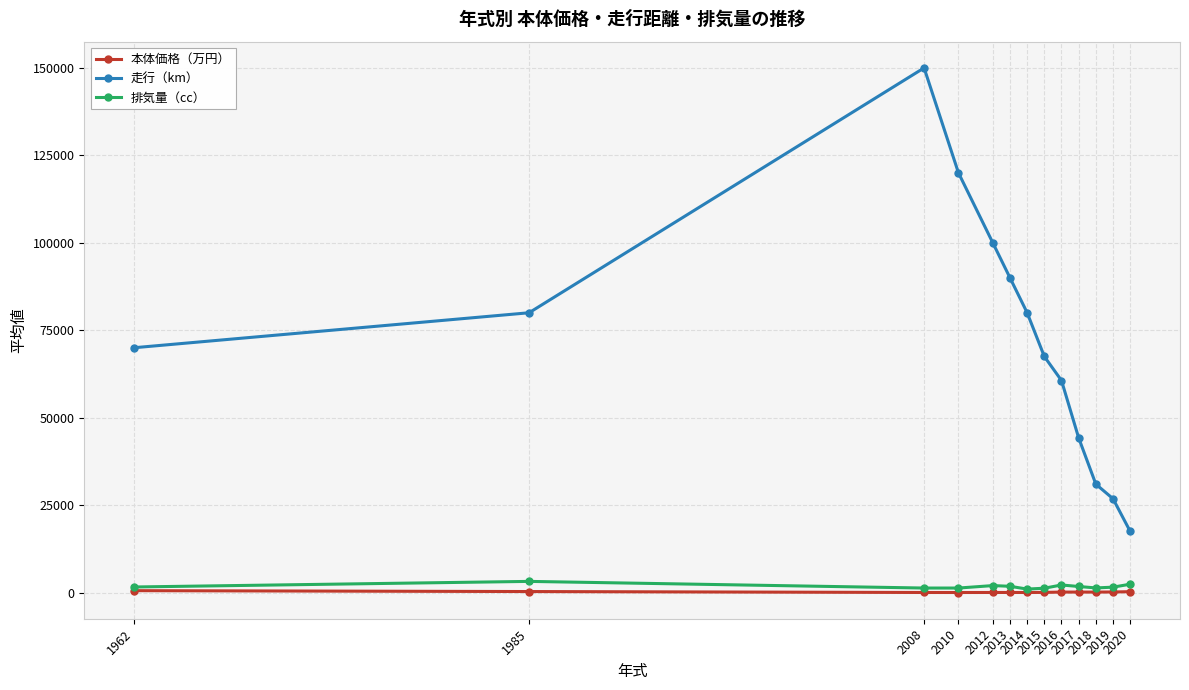

What is the maximum value shown in the chart?

150000.0